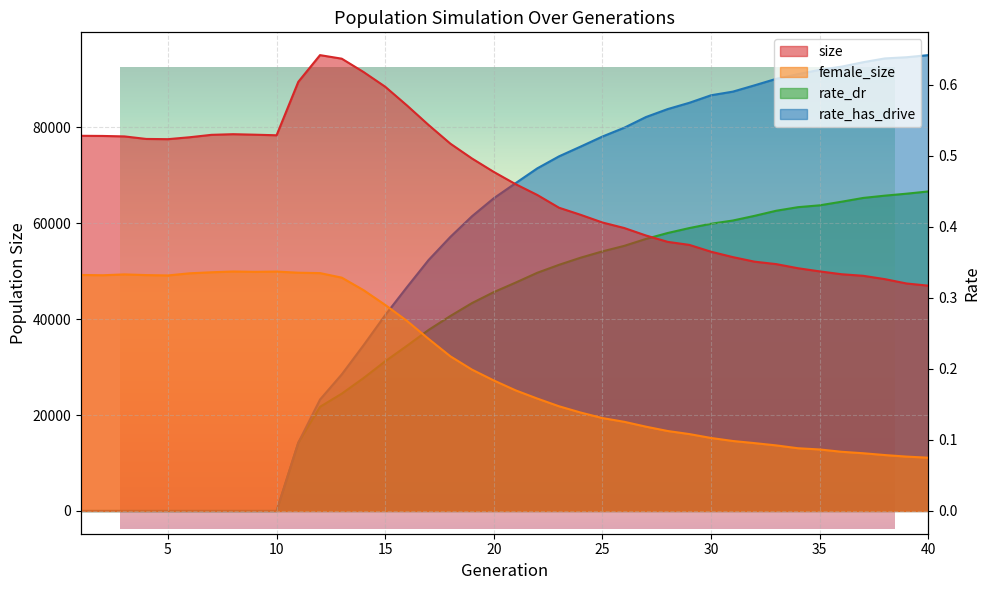

At how many categories does at least one series exceed 21866?

40